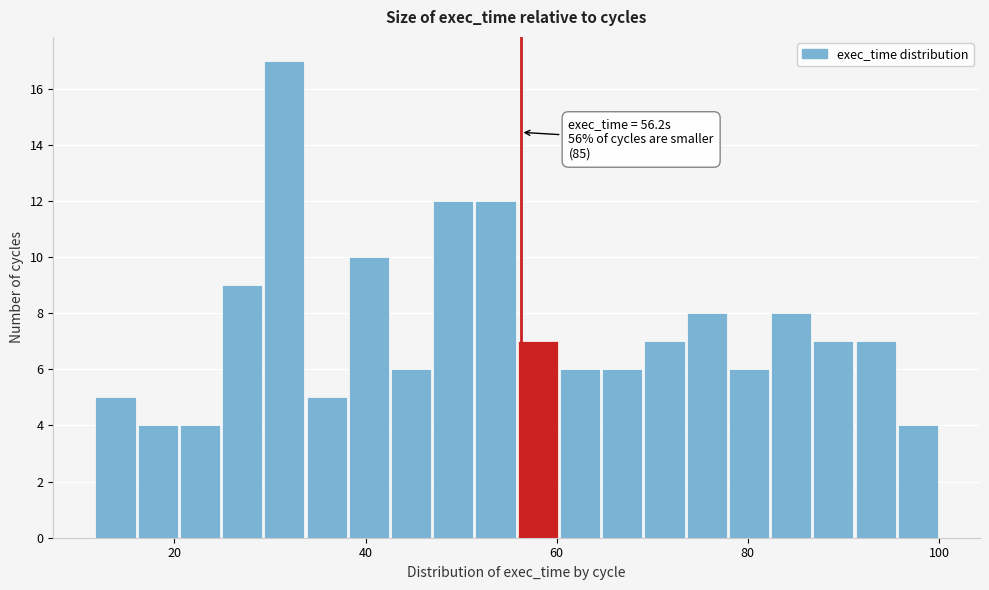

Read against the x-axis, roughly where is the centre of the tallest bar?

32